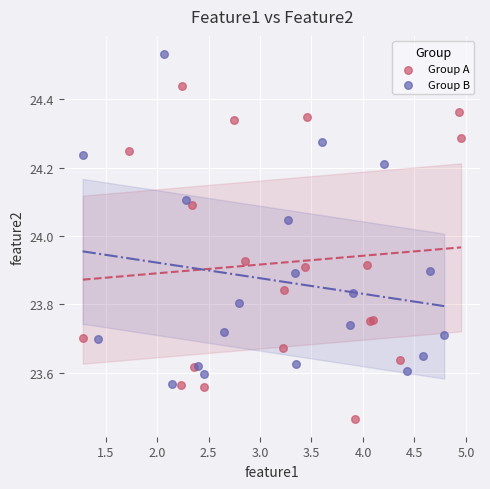

Which series reaches the minimum Y coordinate?

Group A